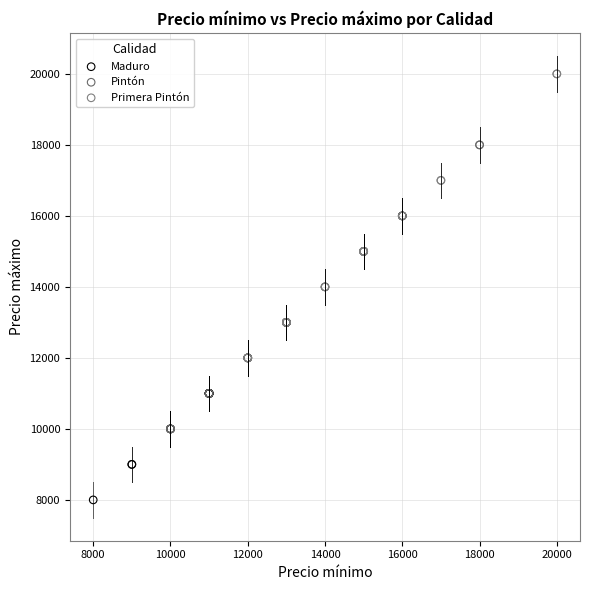

What are all the series names shown in the legend?

Maduro, Pintón, Primera Pintón